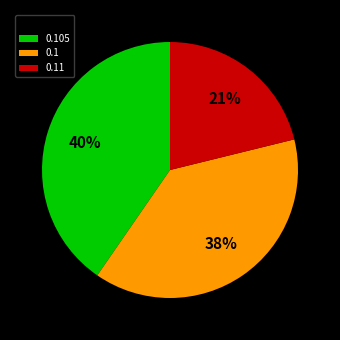

Is there a majority slice in this chart?

No